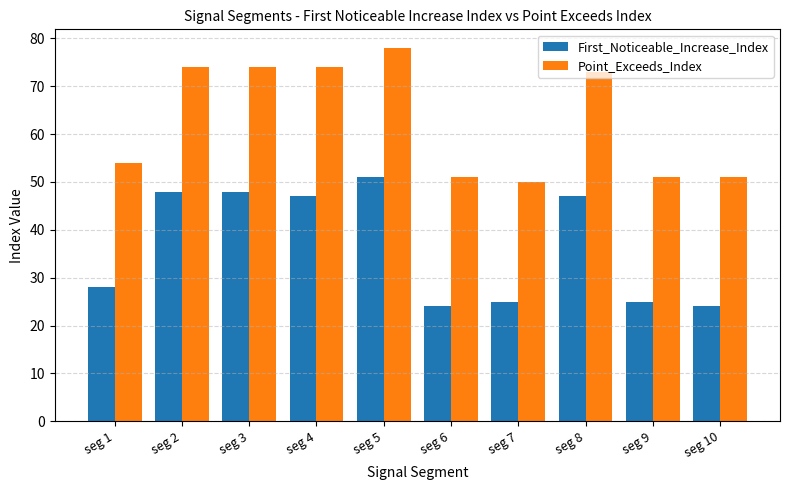

How many series are shown in this chart?

2